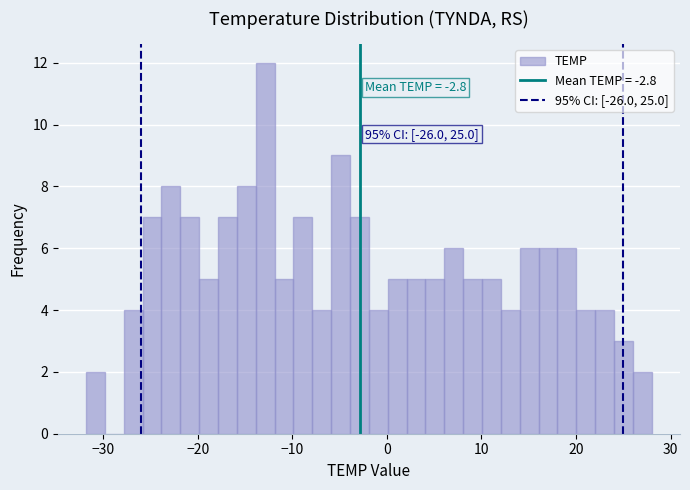

Around what value on the x-axis is the tallest bar? Give the approximate position of its centre, as read against the axis.

-13